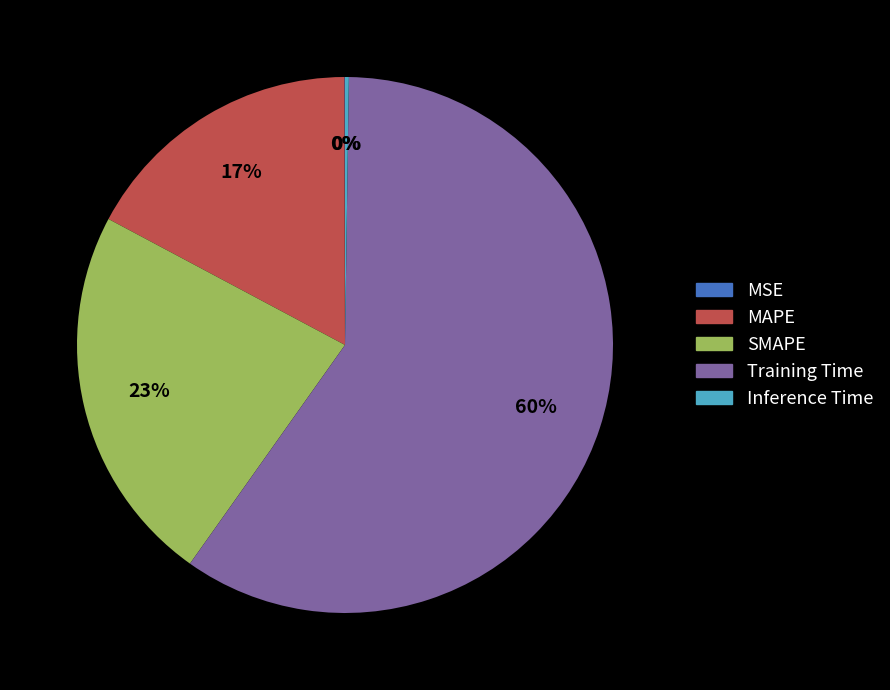

To the nearest percent, what is the average slice percentage?

20%